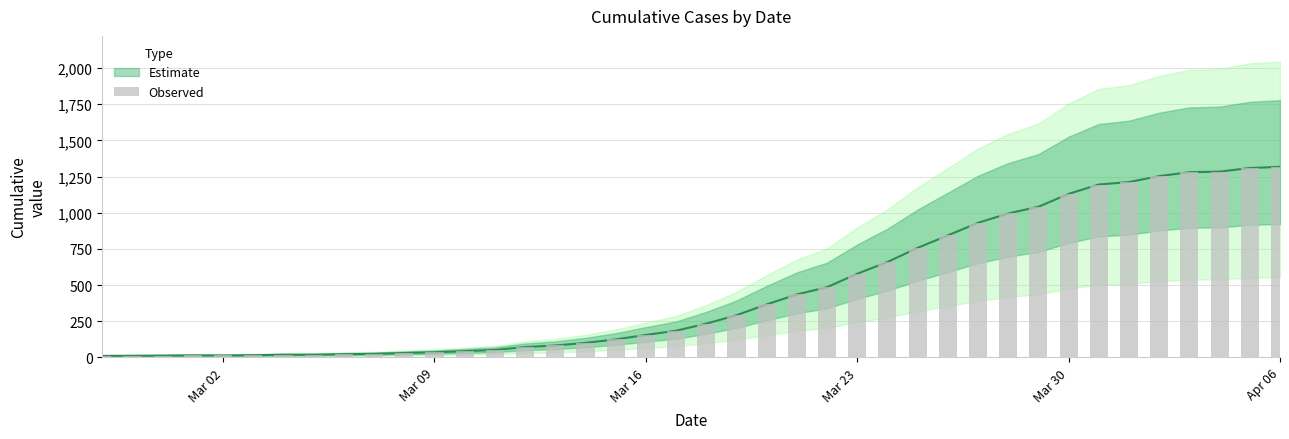

What is the value of the 23rd bar from the left?

366